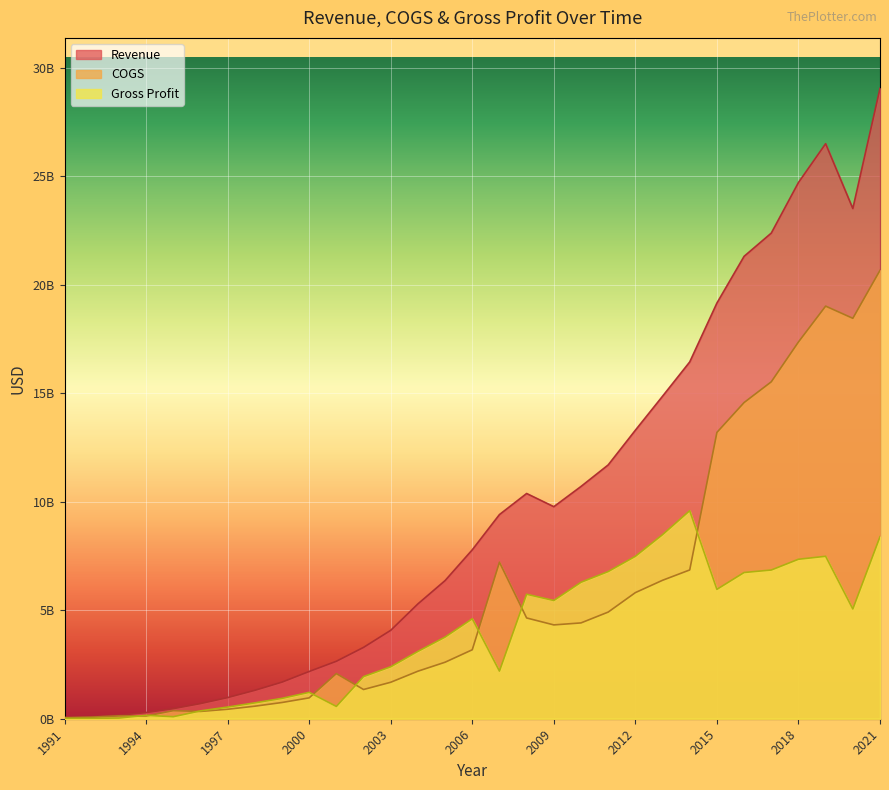

True or false: COGS has a value of 17367700000 at 2018.

True